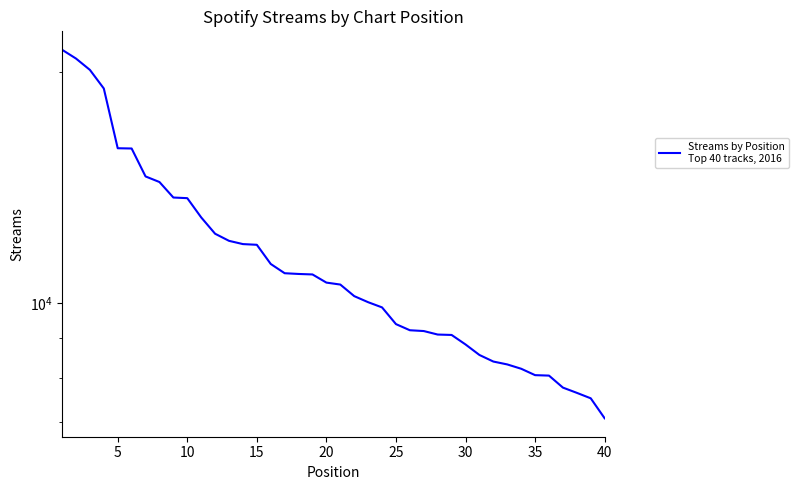

The value at 15 is 25423. True or false?

False